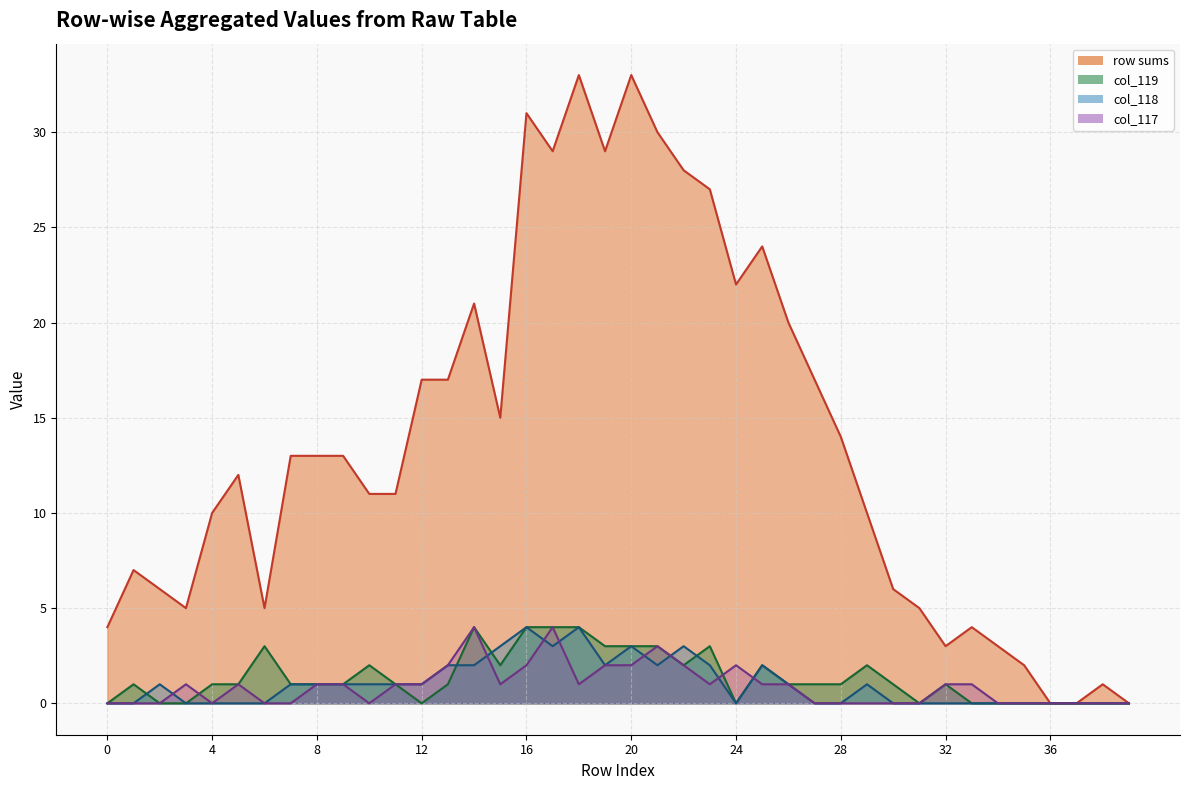

What is the spread (max minus min) of values at 18?

32